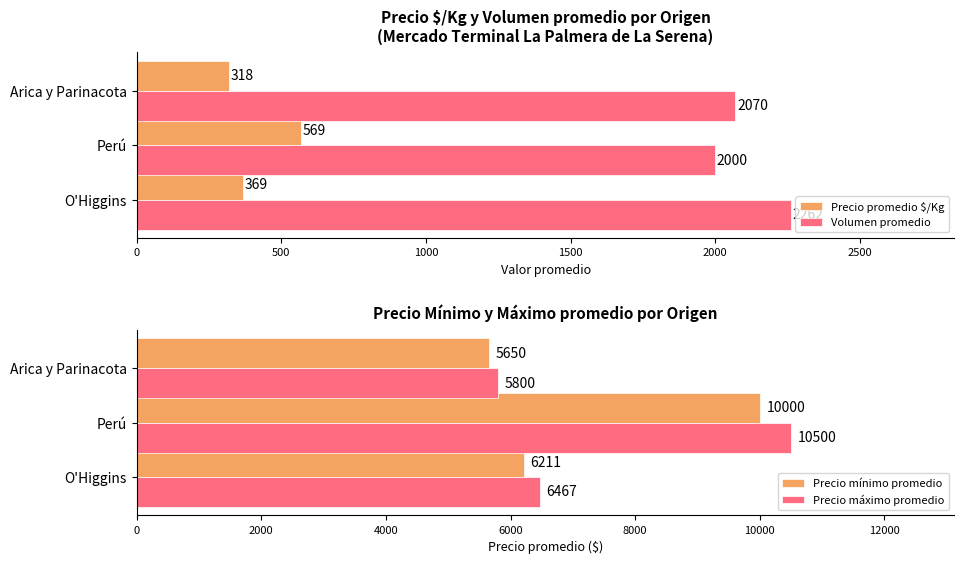

Where is Volumen promedio nearest to the value 2131?

Arica y Parinacota